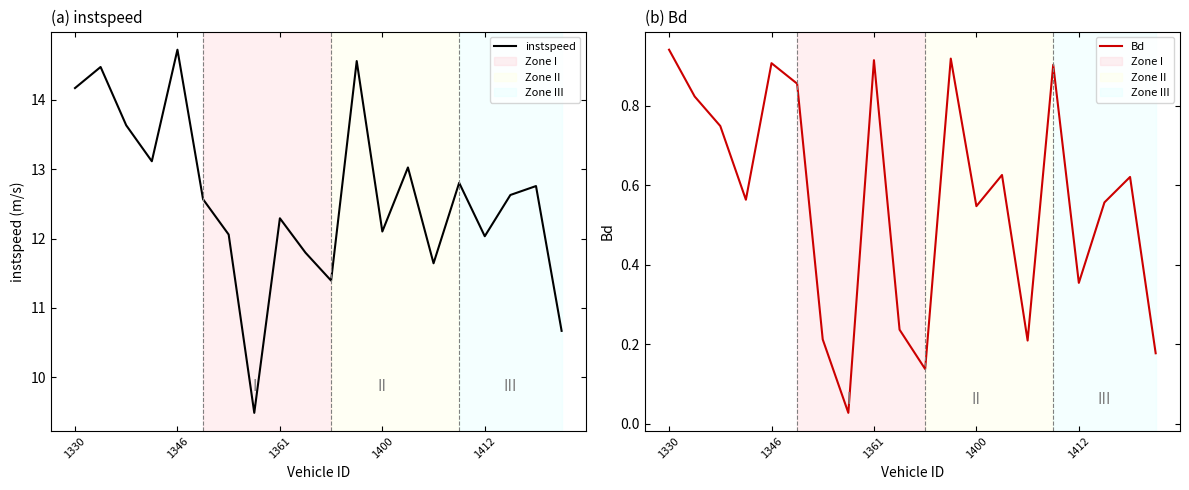

What is the total value across all series at 18?

13.4